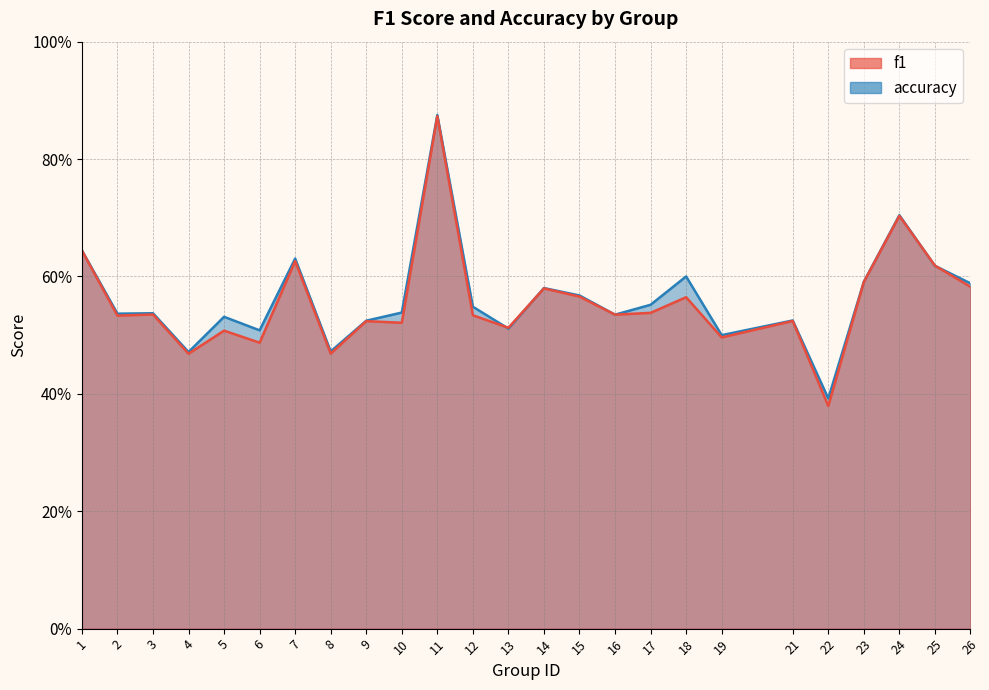

What is the maximum value shown in the chart?

0.9